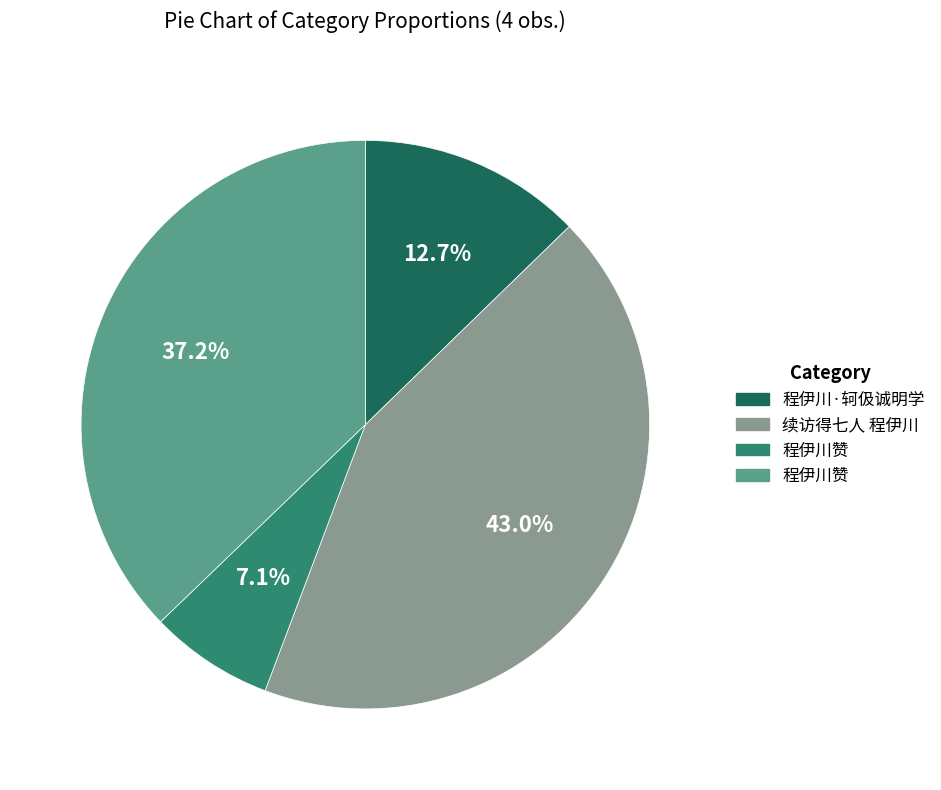

Does any single category account for the majority?

No